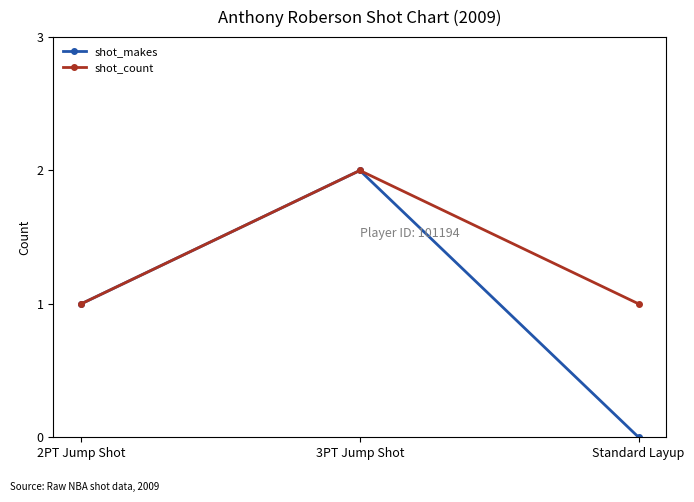

True or false: shot_makes has a value of 1 at 2PT Jump Shot.

True